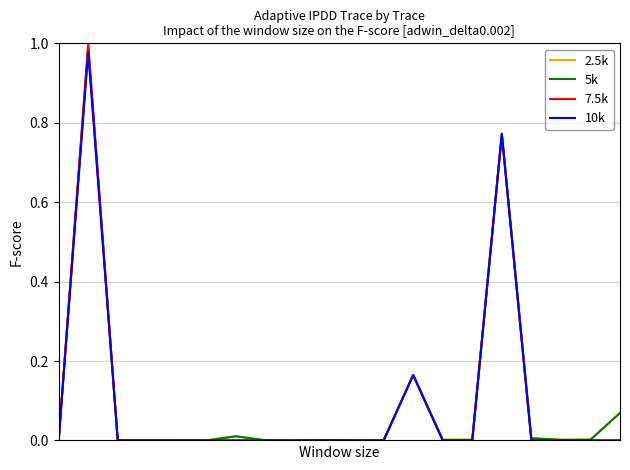

After their last crossing, which series has the higher values: 10k or 5k?

5k